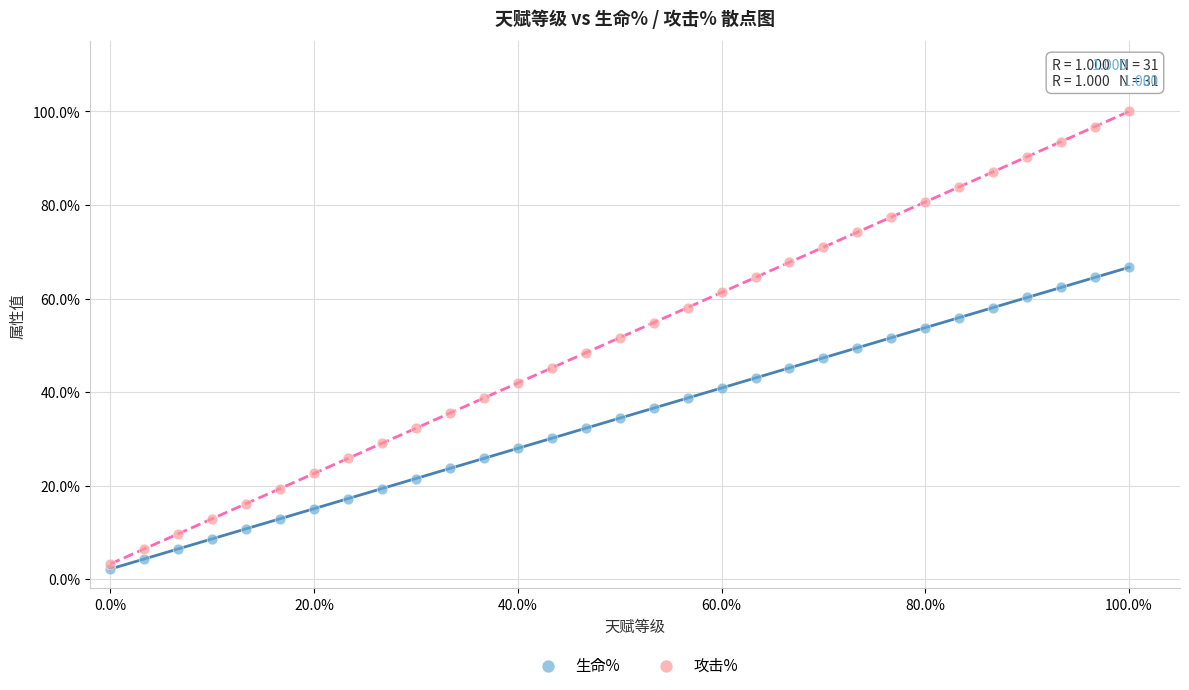

What are all the series names shown in the legend?

生命%, 攻击%